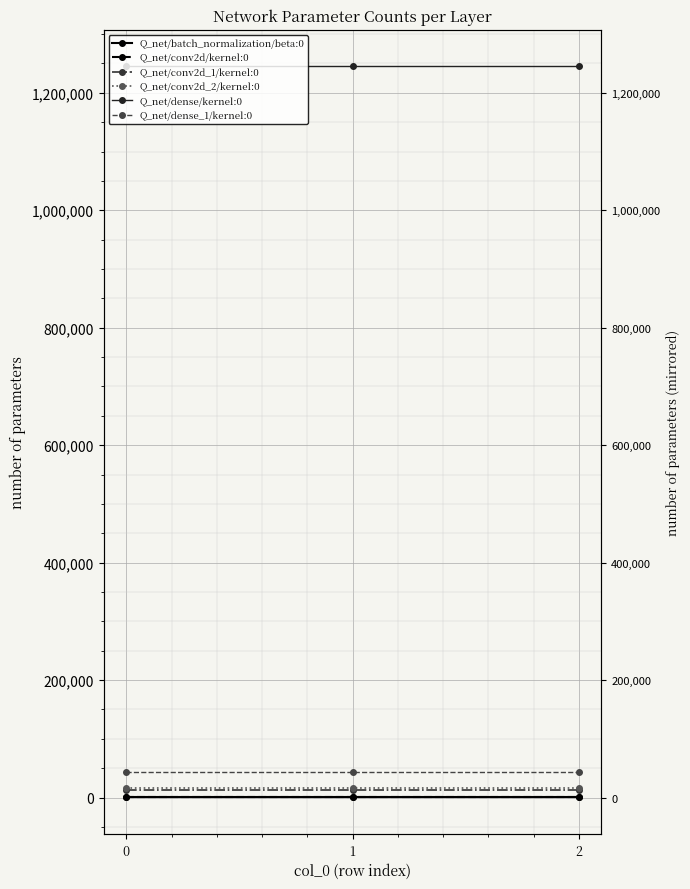

What are all the series names shown in the legend?

Q_net/batch_normalization/beta:0, Q_net/conv2d/kernel:0, Q_net/conv2d_1/kernel:0, Q_net/conv2d_2/kernel:0, Q_net/dense/kernel:0, Q_net/dense_1/kernel:0